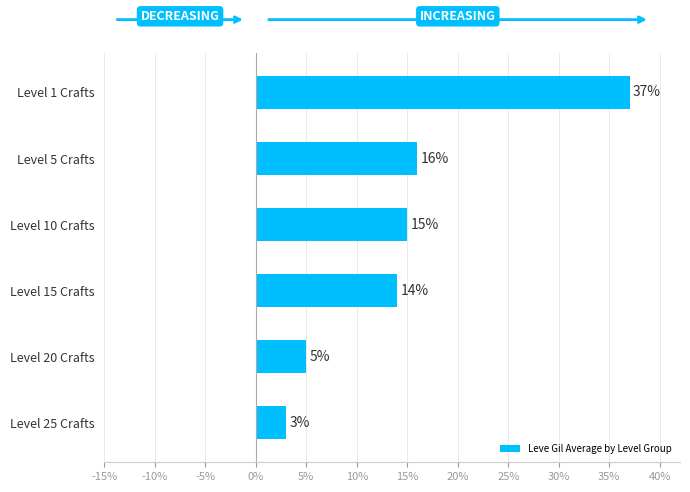

How many categories are shown in the chart?

6